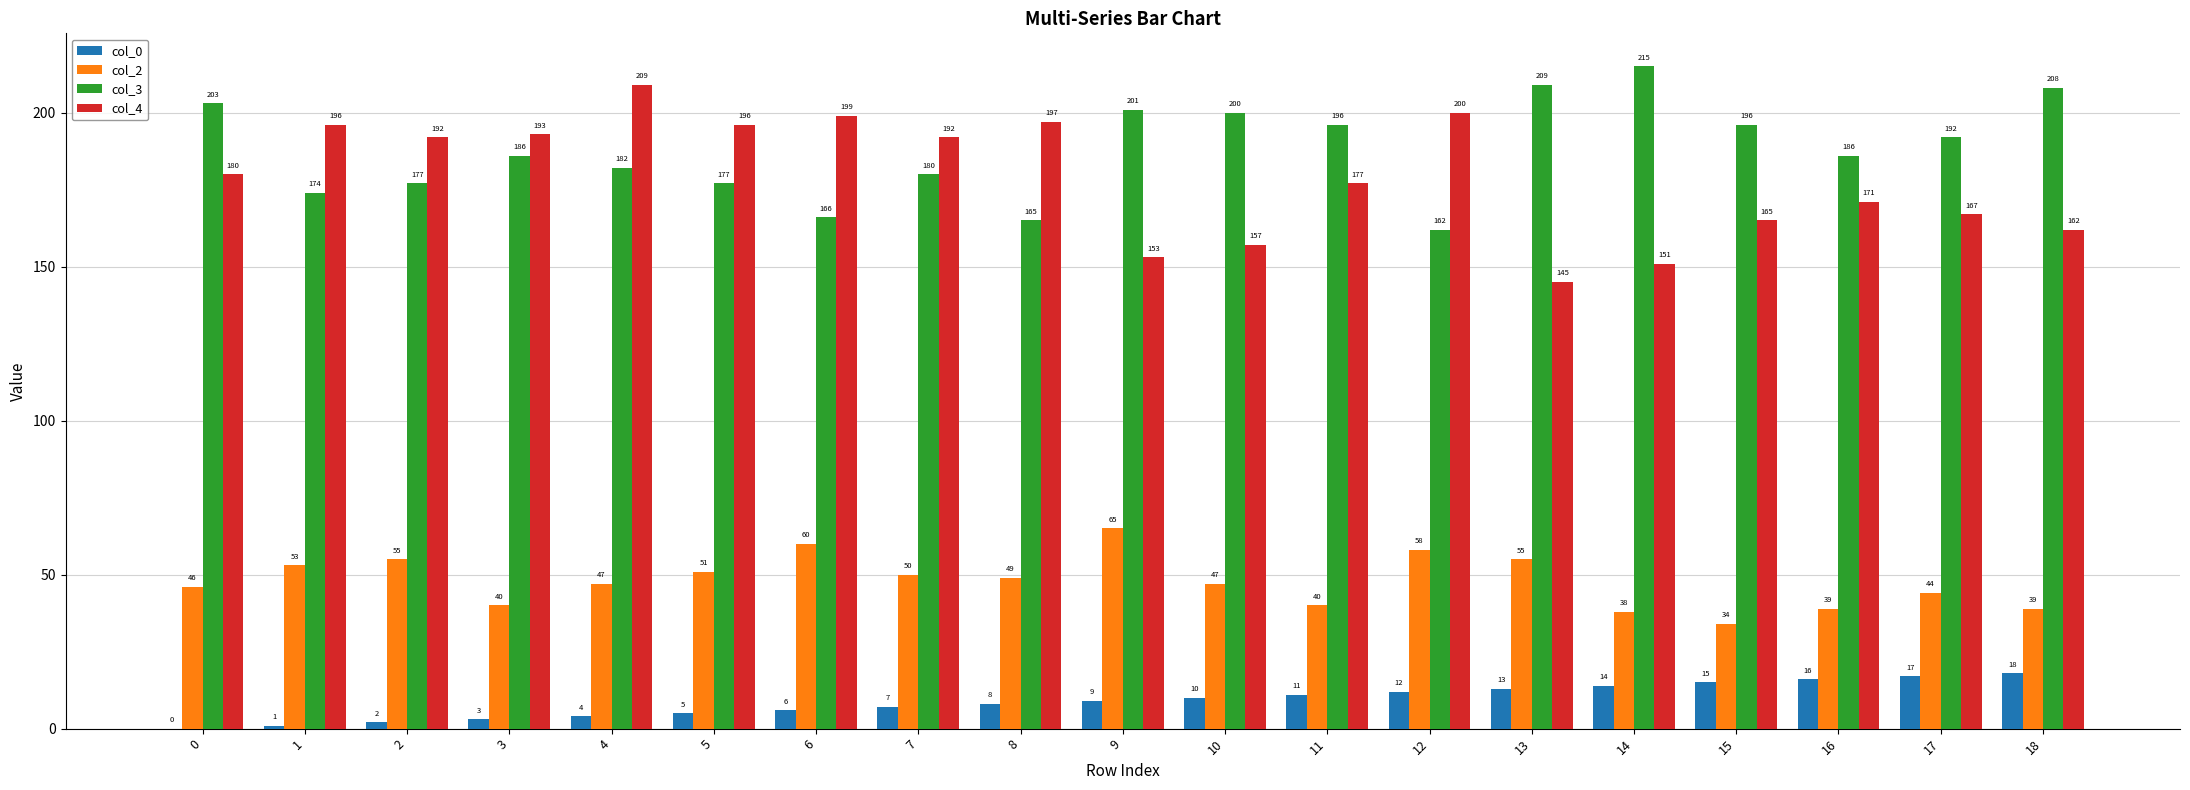

At which label is col_2 closest to 49?

8